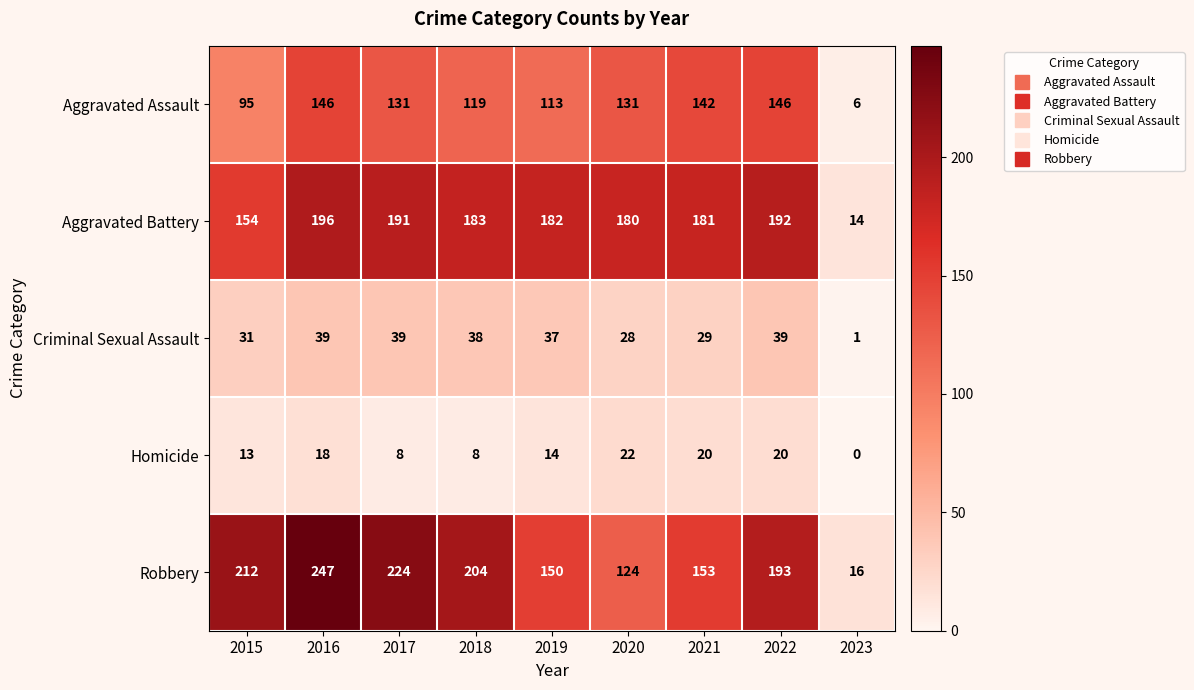

What is the difference between the second highest and minimum values in the Aggravated Battery series?

178